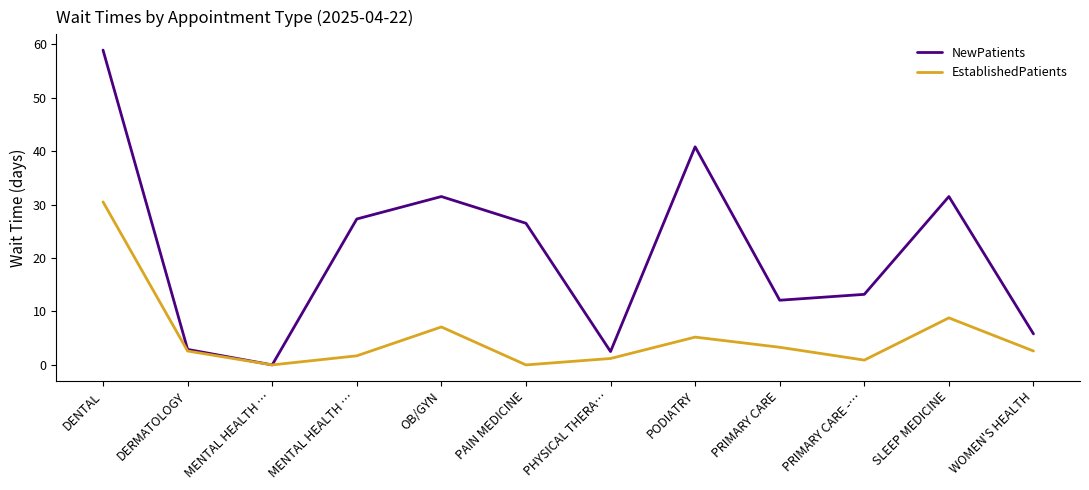

True or false: EstablishedPatients and NewPatients cross at least once.

False